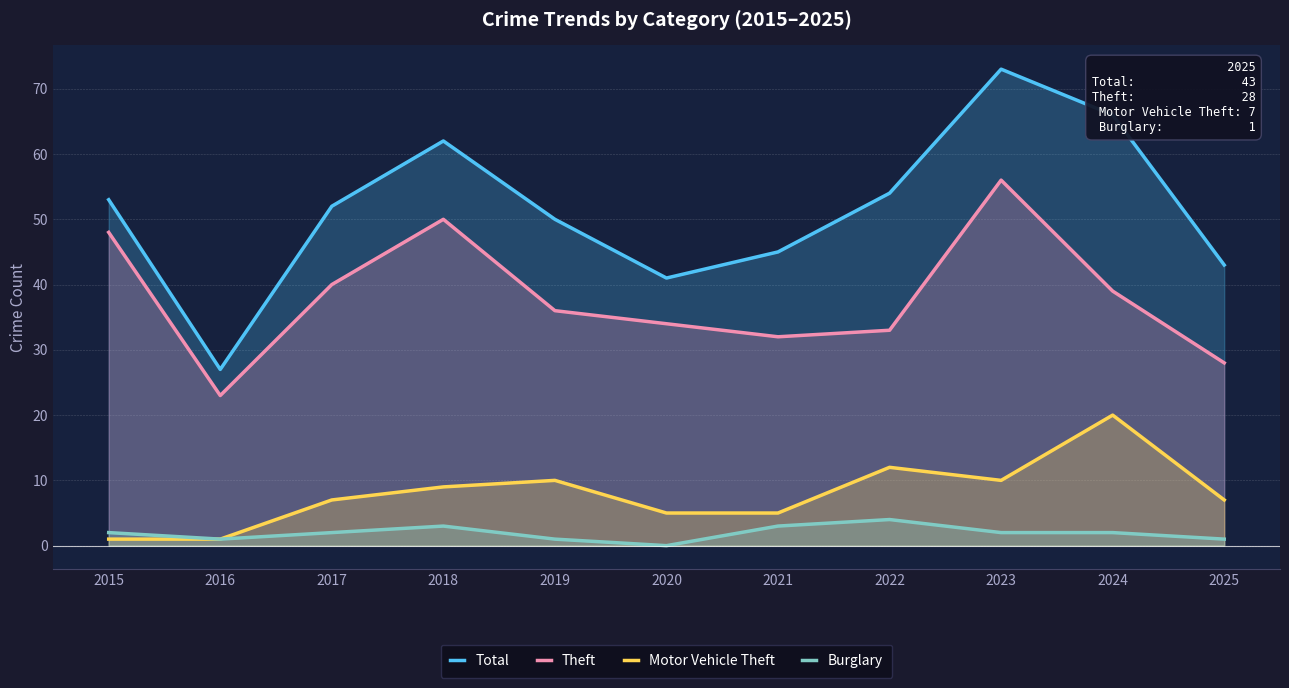

Reading left to right, transcribe all the data shown in this chart.

Total: 2015=53	2016=27	2017=52	2018=62	2019=50	2020=41	2021=45	2022=54	2023=73	2024=66	2025=43
Theft: 2015=48	2016=23	2017=40	2018=50	2019=36	2020=34	2021=32	2022=33	2023=56	2024=39	2025=28
Motor Vehicle Theft: 2015=1	2016=1	2017=7	2018=9	2019=10	2020=5	2021=5	2022=12	2023=10	2024=20	2025=7
Burglary: 2015=2	2016=1	2017=2	2018=3	2019=1	2020=0	2021=3	2022=4	2023=2	2024=2	2025=1